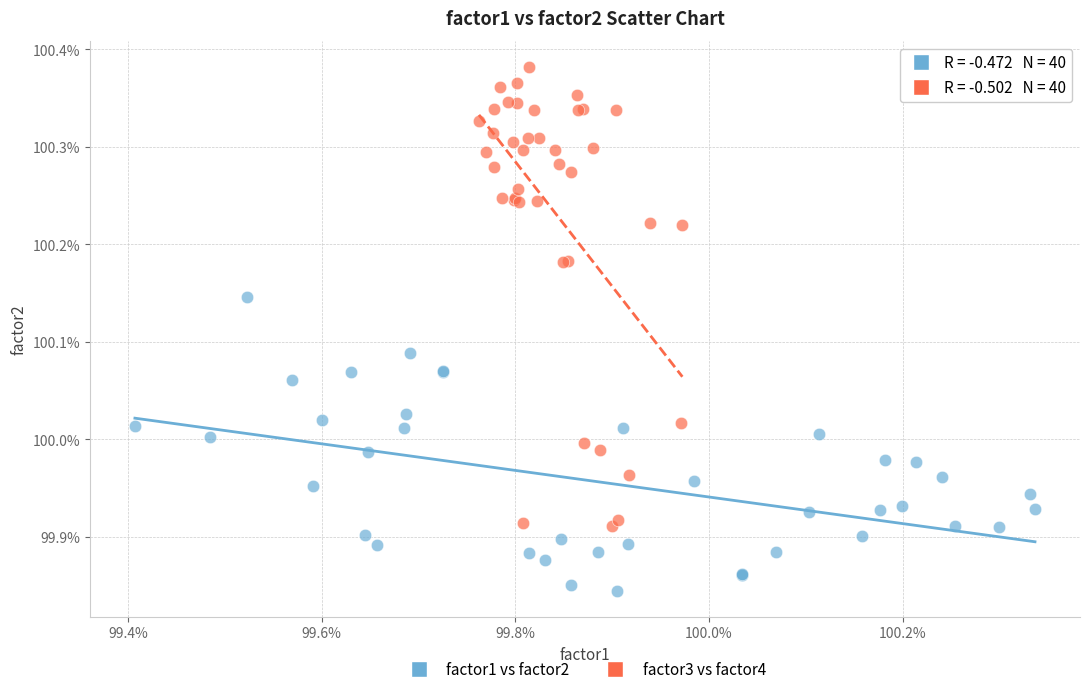

What are all the series names shown in the legend?

factor1 vs factor2, factor3 vs factor4